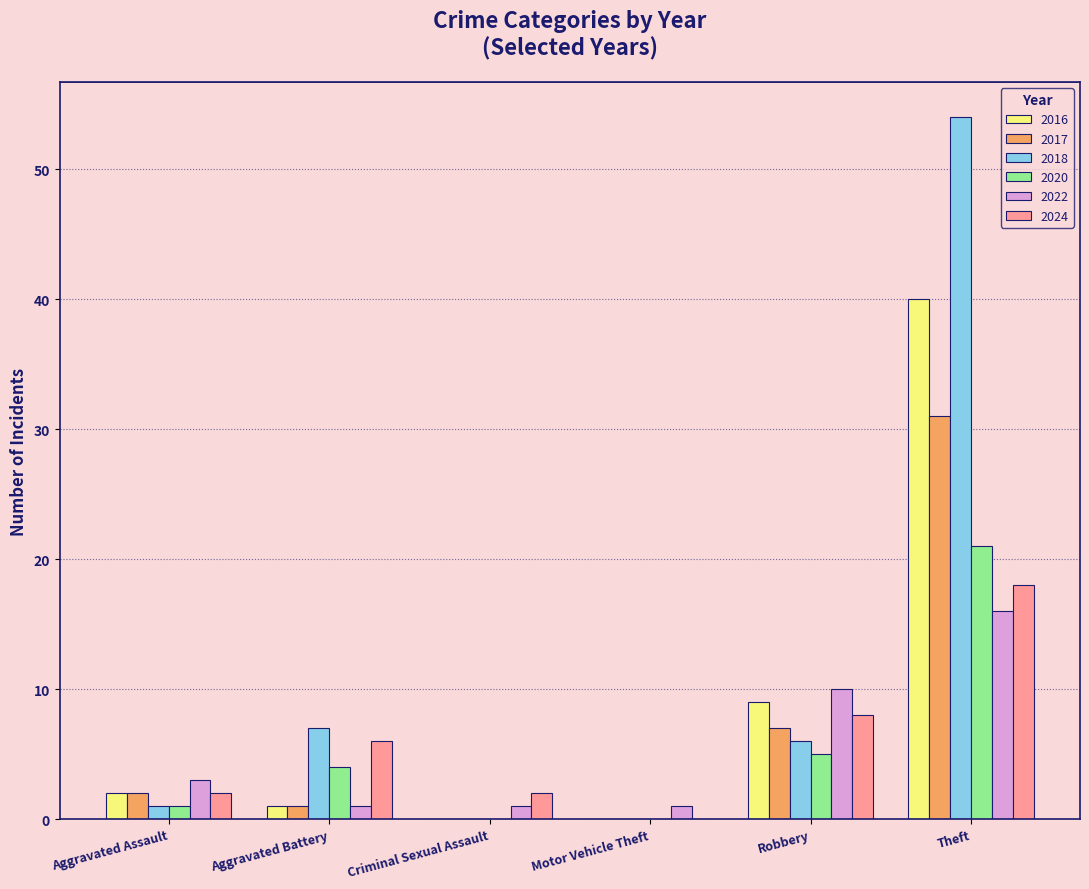

Which series has the largest total across all categories?

2018